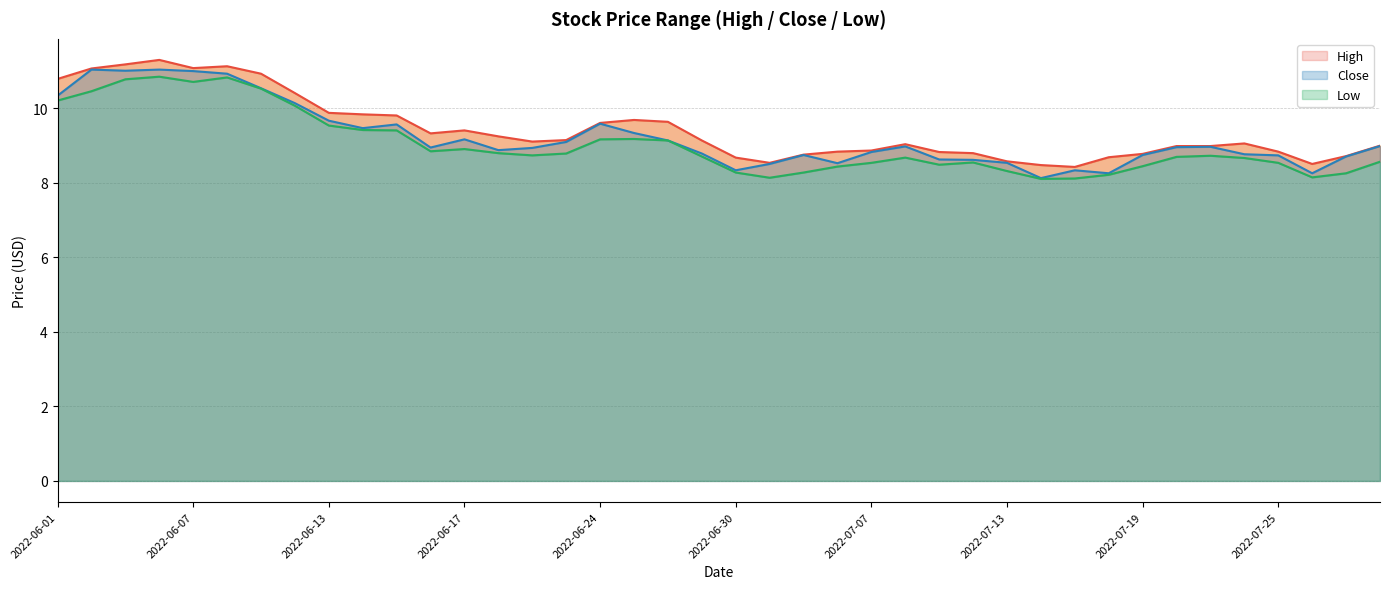

What is the label of the 15th point from the right?

2022-07-08